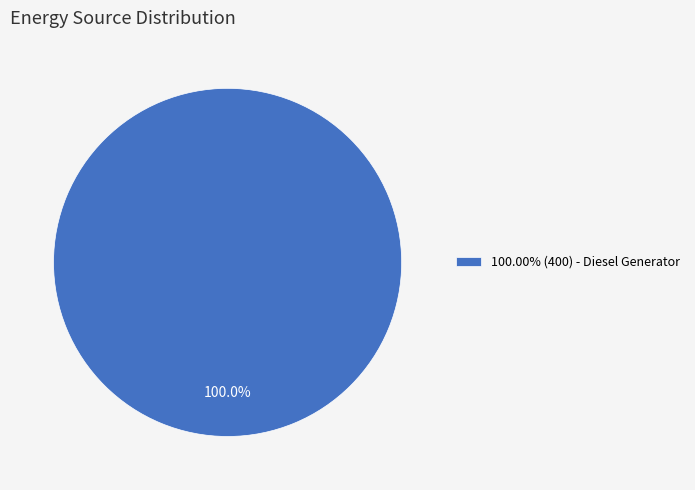

How many slices are in this pie chart?

1